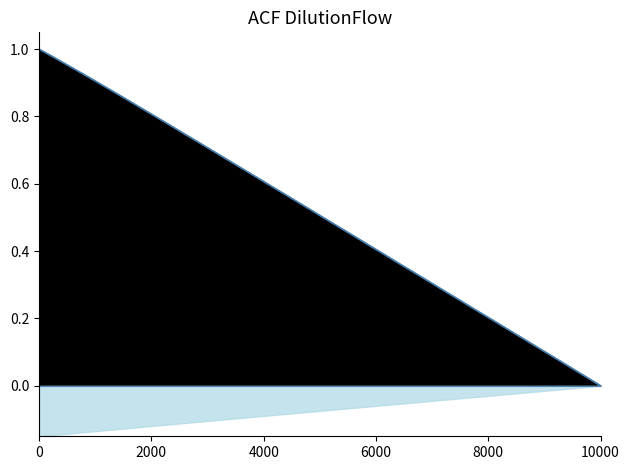

Count the number of categories in the chart.

40